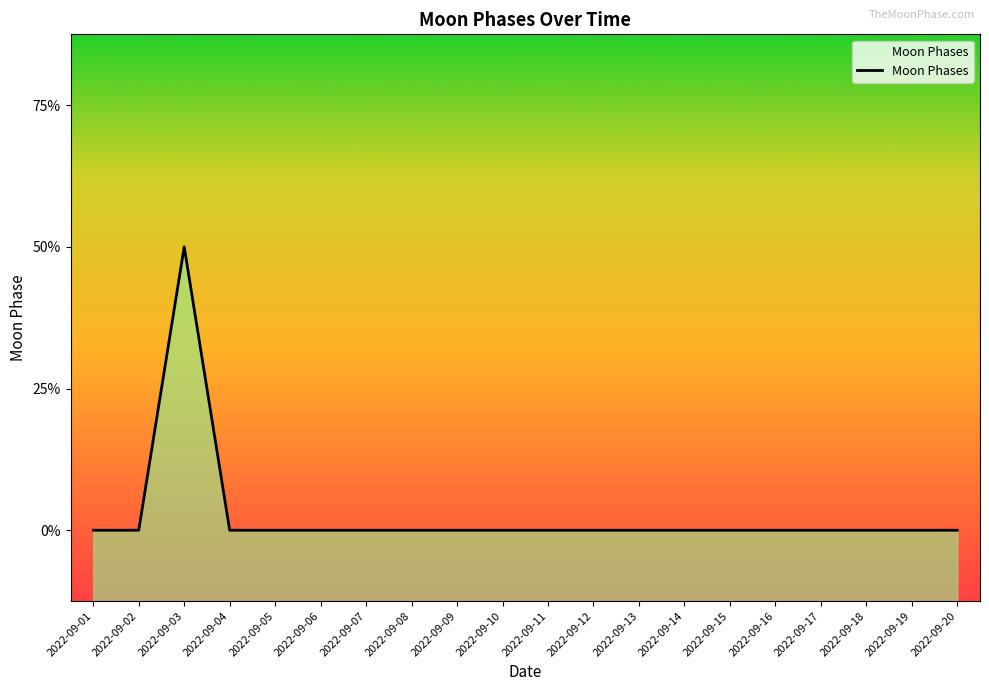

What is the value of the 3rd point from the left?

2